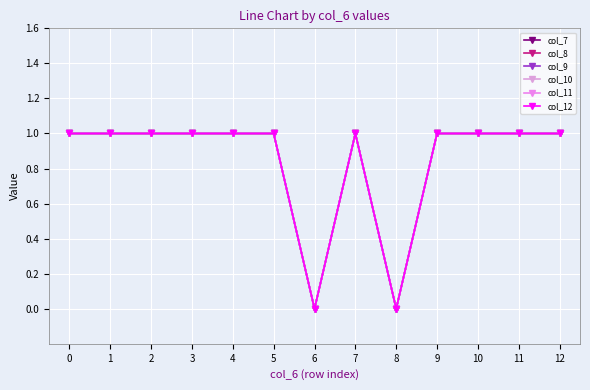

True or false: col_12 and col_7 cross at least once.

False